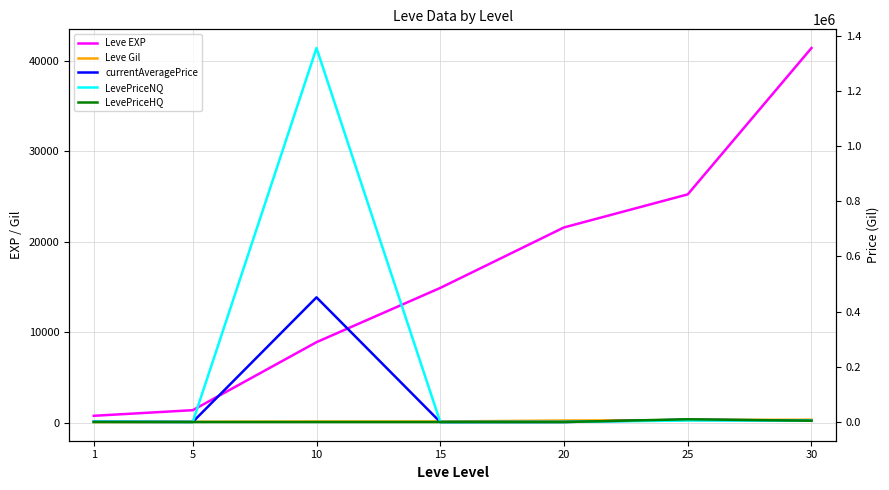

Reading left to right, transcribe all the data shown in this chart.

Leve EXP: 800.0	1420.0	8930.0	14920.0	21600.0	25250.0	41410.0
Leve Gil: 113.0	140.0	169.0	172.0	281.0	326.0	372.0
currentAveragePrice: 1069.8	290.0	451578.1	0.0	150.0	8270.9	4749.2
LevePriceNQ: 1312.5	290.0	1354734.2	0.0	450.0	5389.7	5000.0
LevePriceHQ: 99.0	0.0	0.0	0.0	0.0	9999.6	4665.7